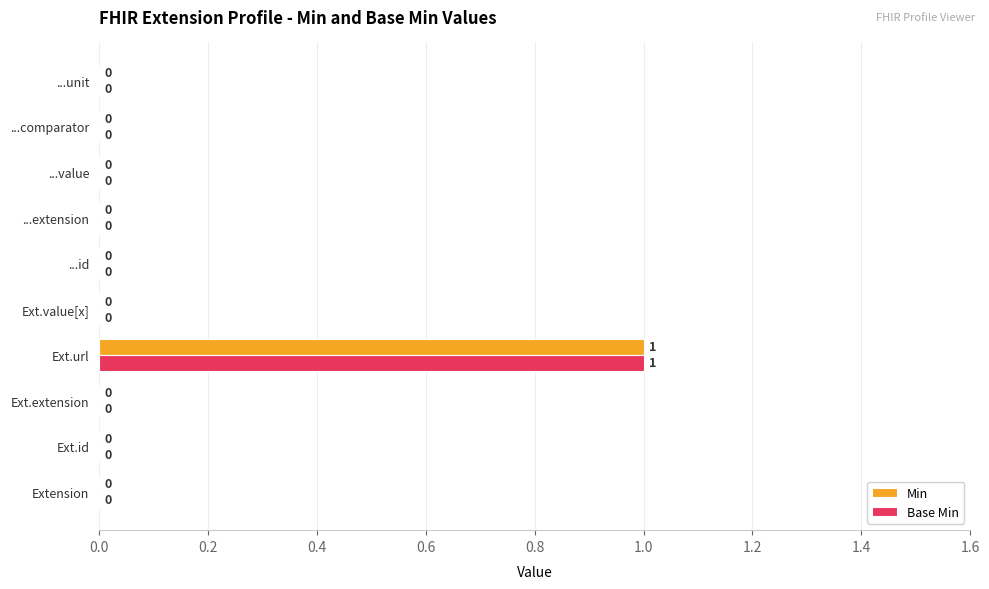

True or false: Base Min has a value of 0 at Extension.

True